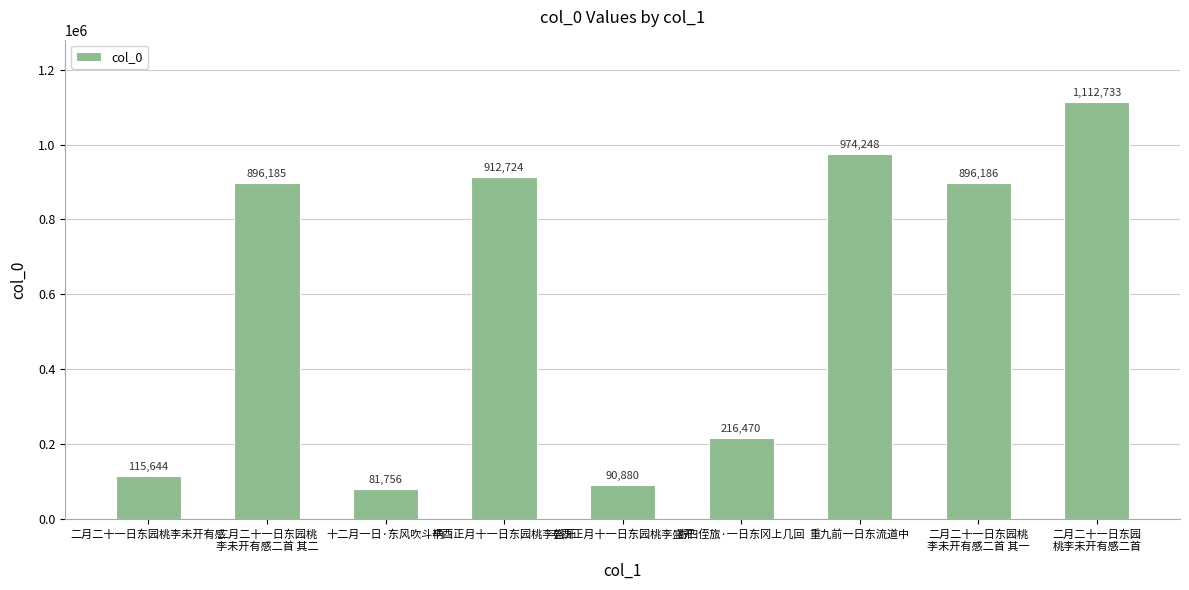

List the labels in order of value, smallest first.

十二月一日·东风吹斗柄, 辛酉正月十一日东园桃李盛开, 二月二十一日东园桃李未开有感, 寄四侄旊·一日东冈上几回, 二月二十一日东园桃
李未开有感二首 其二, 二月二十一日东园桃
李未开有感二首 其一, 辛酉正月十一日东园桃李盛开, 重九前一日东流道中, 二月二十一日东园
桃李未开有感二首